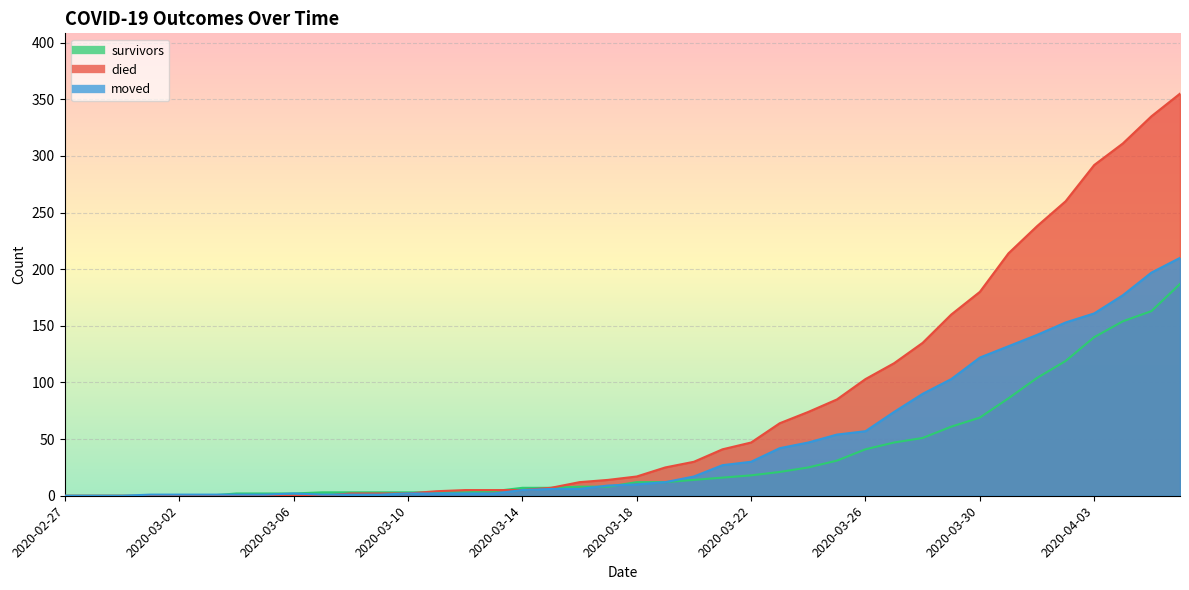

Where do died and moved first cross each other?

2020-03-07 and 2020-03-08